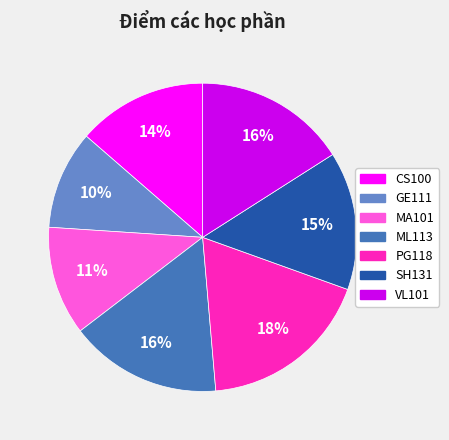

To the nearest percent, what is the difference between the largest and smallest slice percentages?

8%